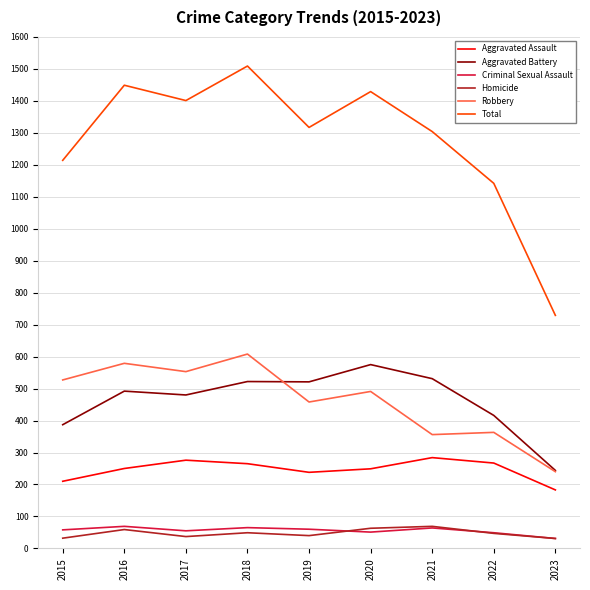

The value of Total at 2016 is 1885. True or false?

False